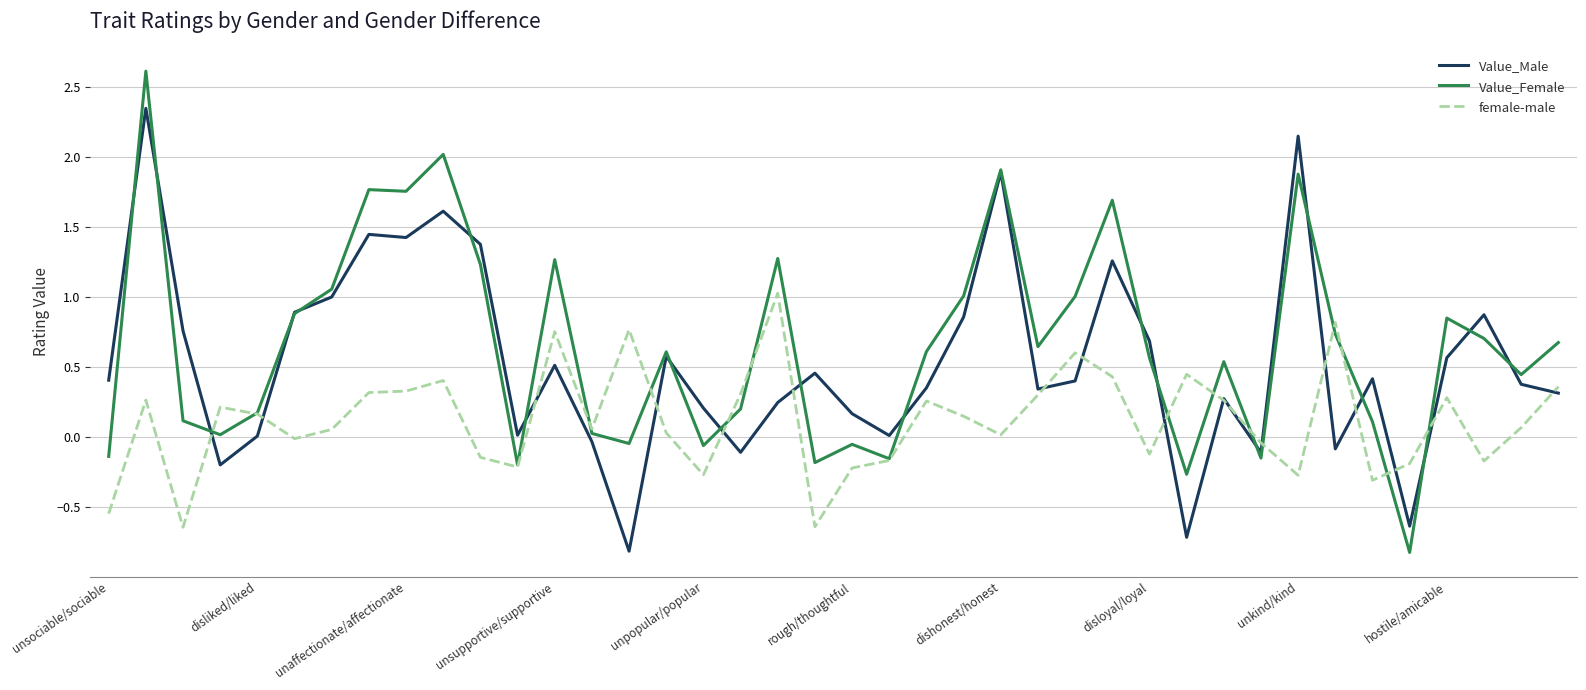

What is the minimum value shown in the chart?

-0.8